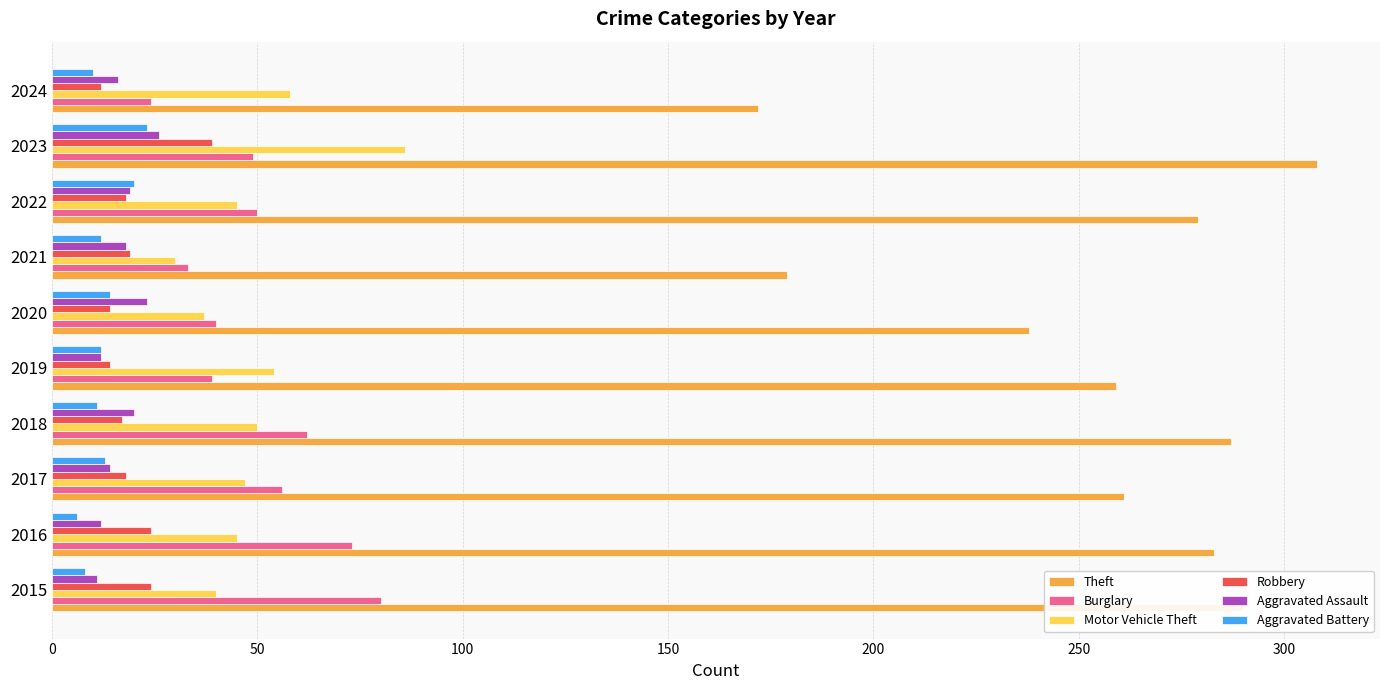

Which series has the widest spread of values?

Theft